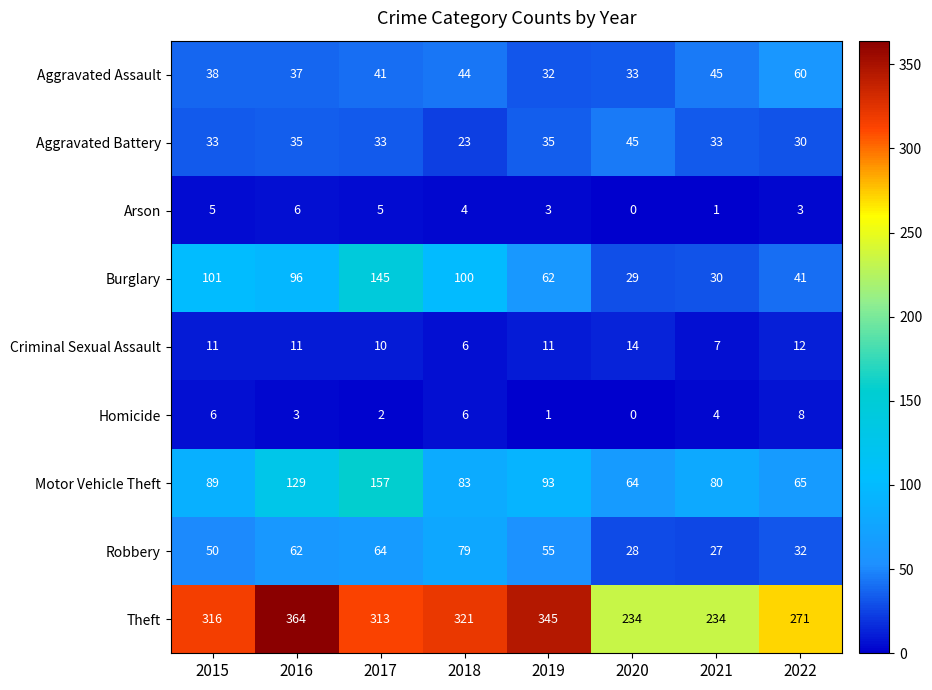

True or false: Theft has a value of 149 at 2019.

False